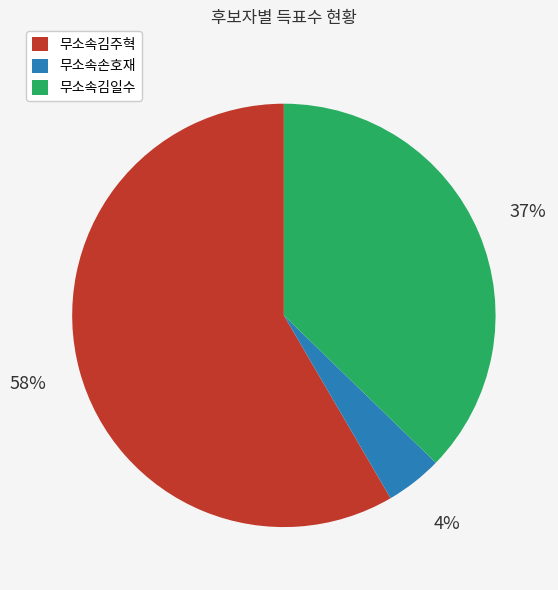

Do 무소속김일수 and 무소속손호재 together represent more than half of the pie?

No